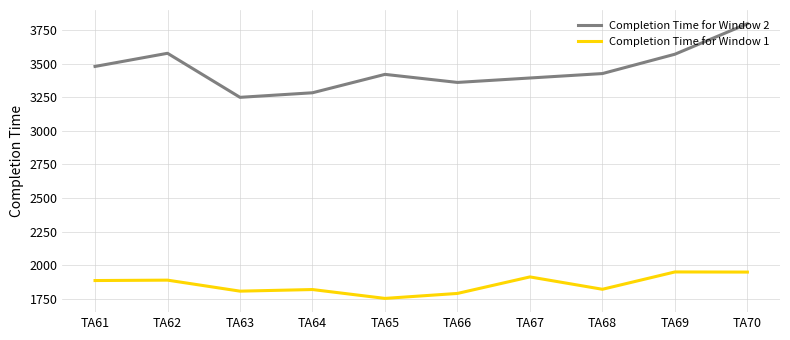

How many lines are shown in the chart?

2